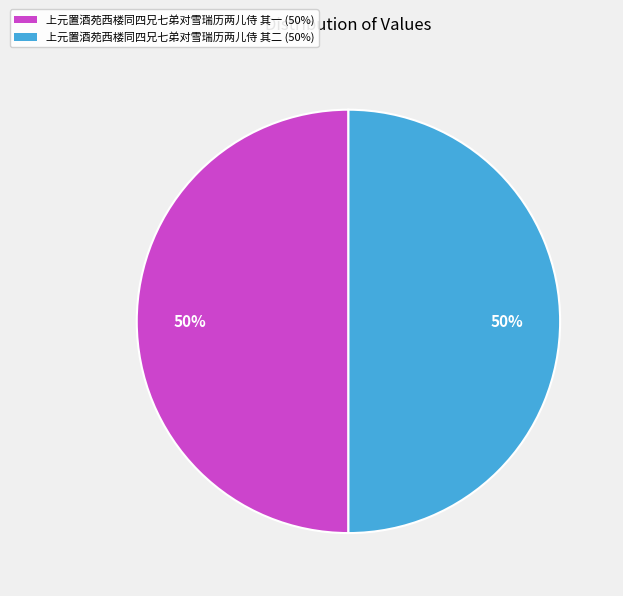

Is the sum of 上元置酒苑西楼同四兄七弟对雪瑞历两儿侍 其二 (50%) and 上元置酒苑西楼同四兄七弟对雪瑞历两儿侍 其一 (50%) greater than half?

Yes